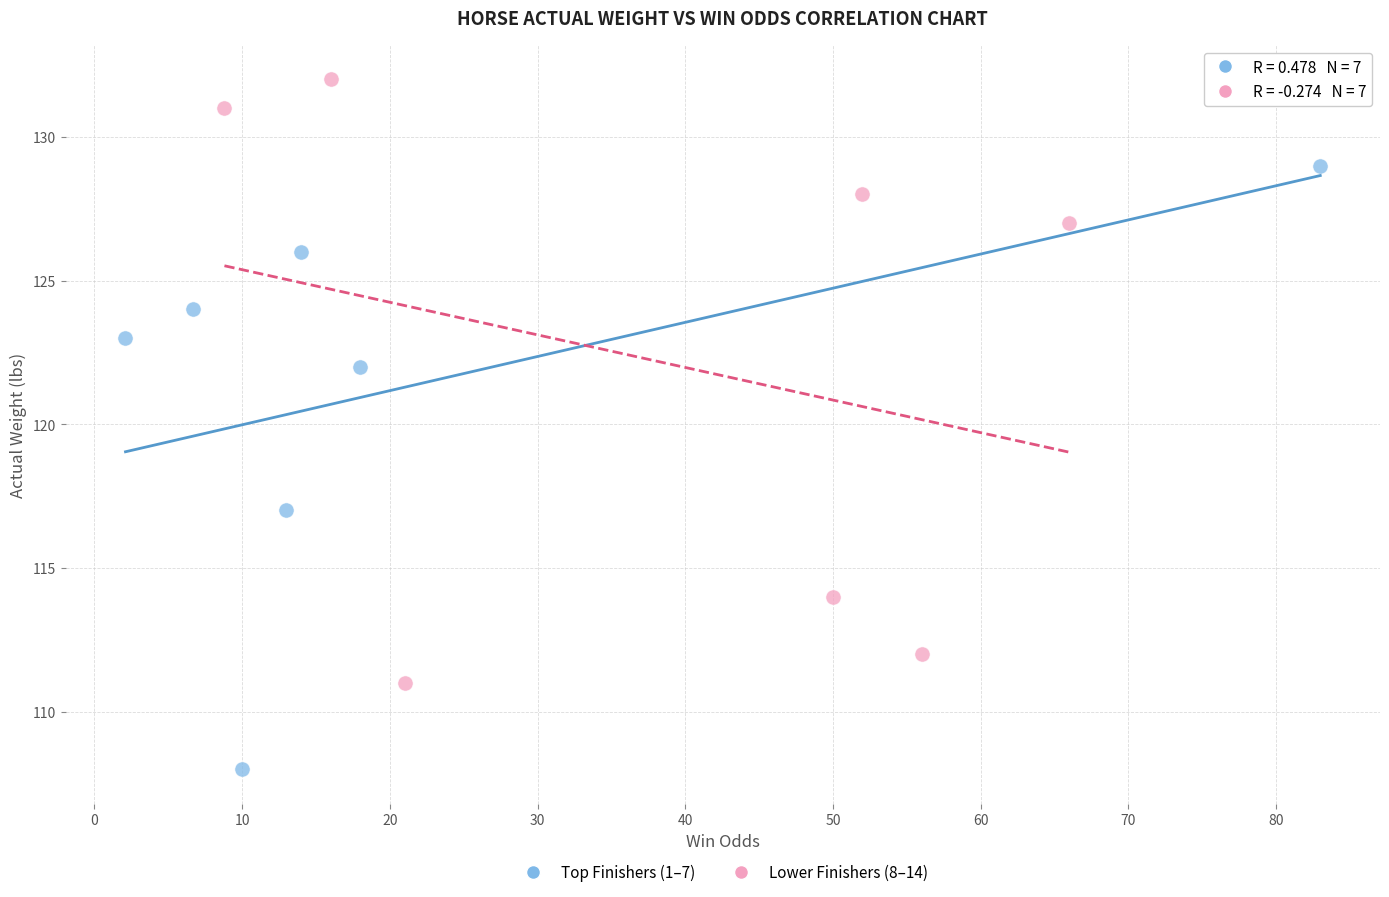

Which series reaches the maximum Y coordinate?

Lower Finishers (8–14)